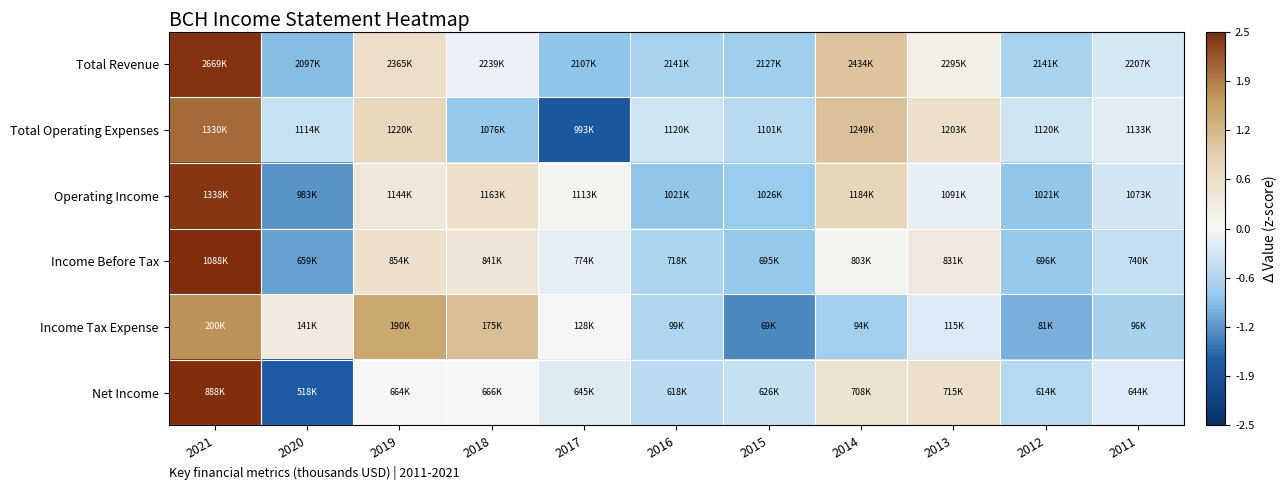

How many categories are shown in the chart?

11